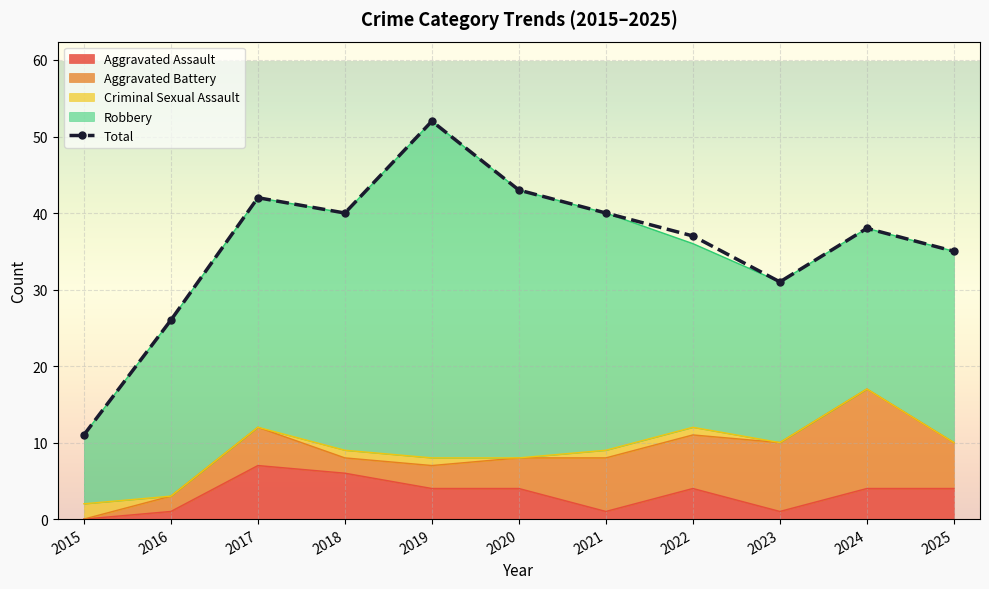

Approximately how many times larger is the value at 2015 compared to 2020?

0.3